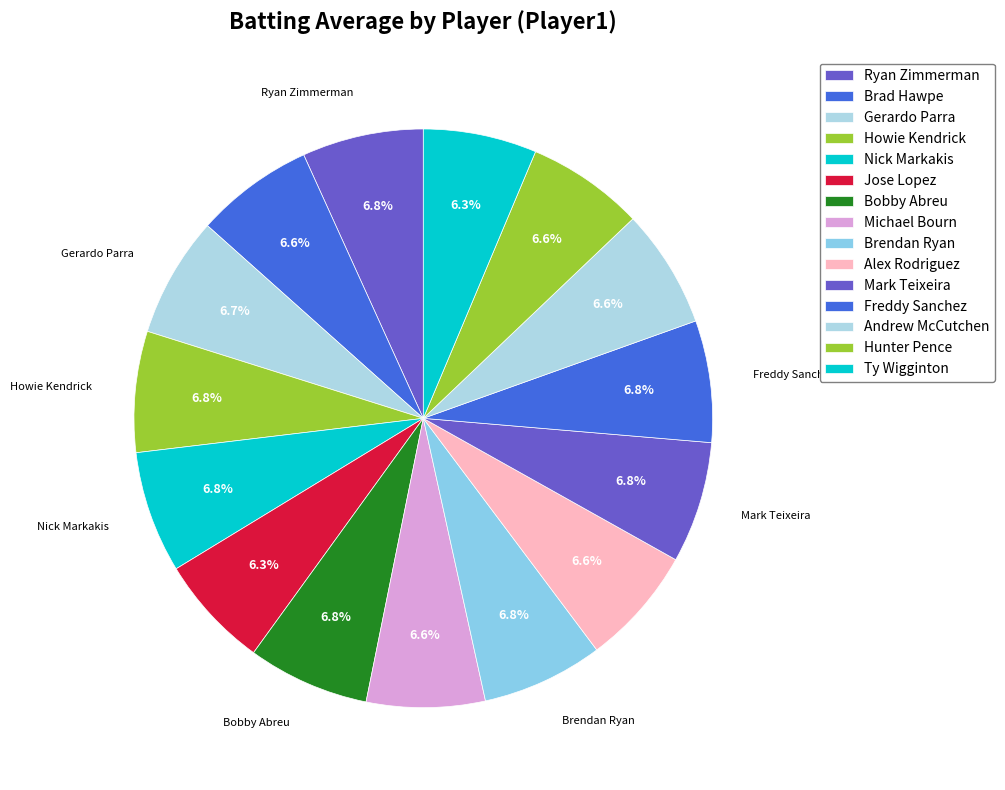

How many slices are in this pie chart?

15